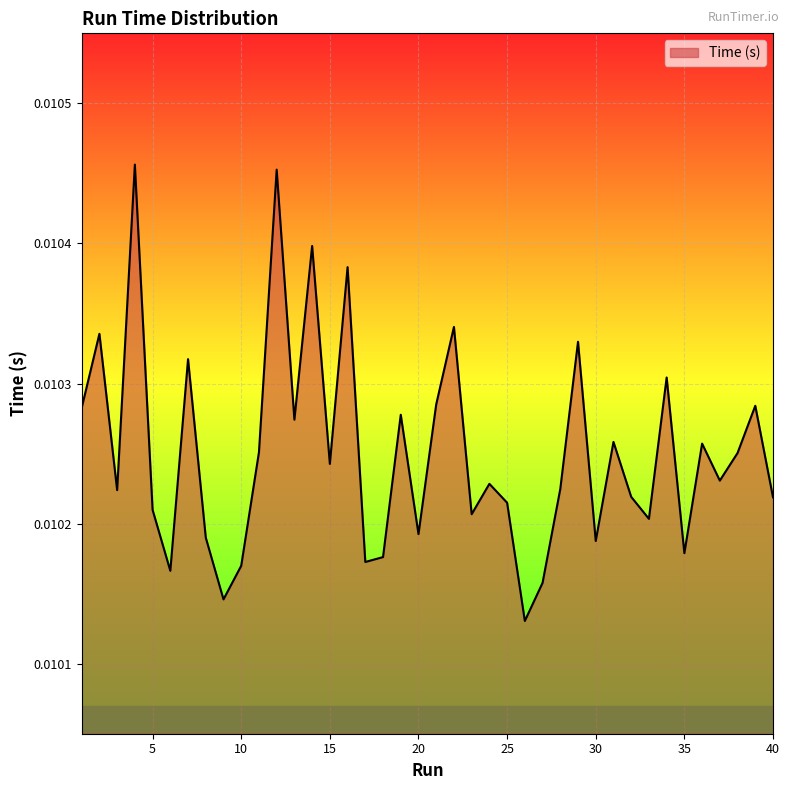

Is this an area chart (filled region under the line)?

Yes